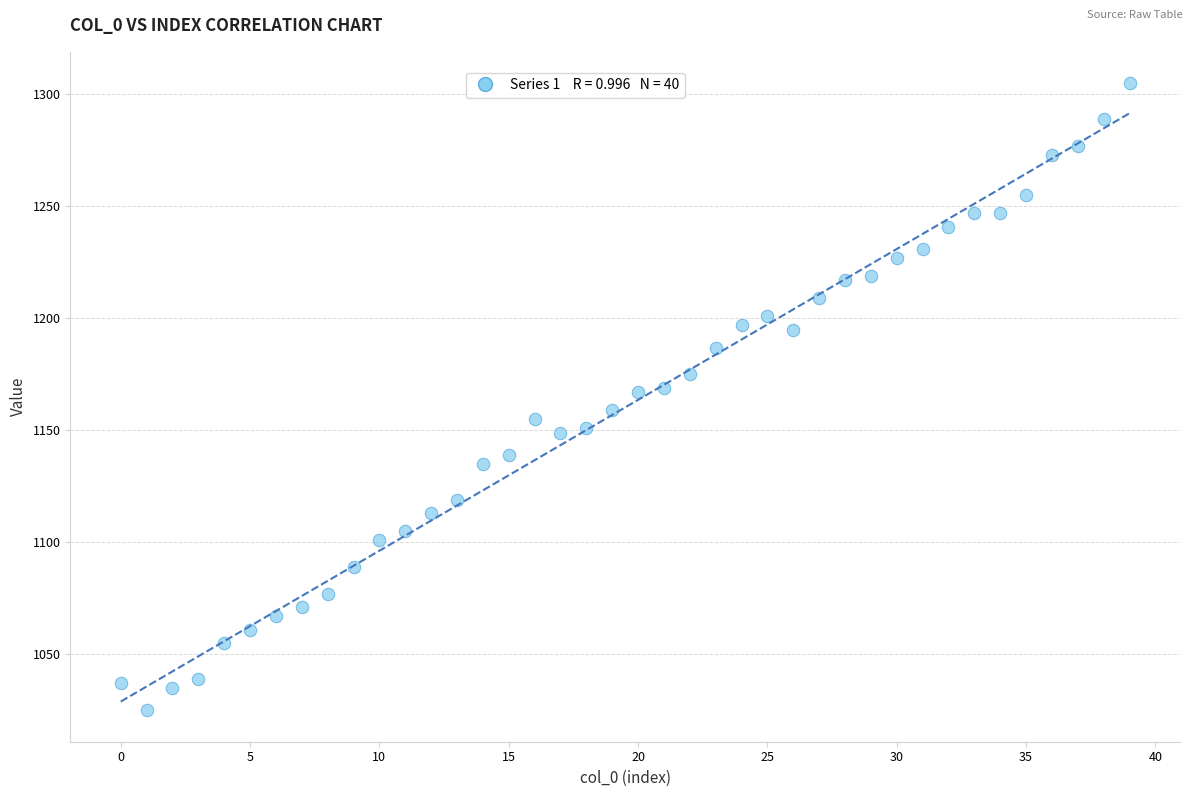

What is the range of Y values (max minus min)?

280